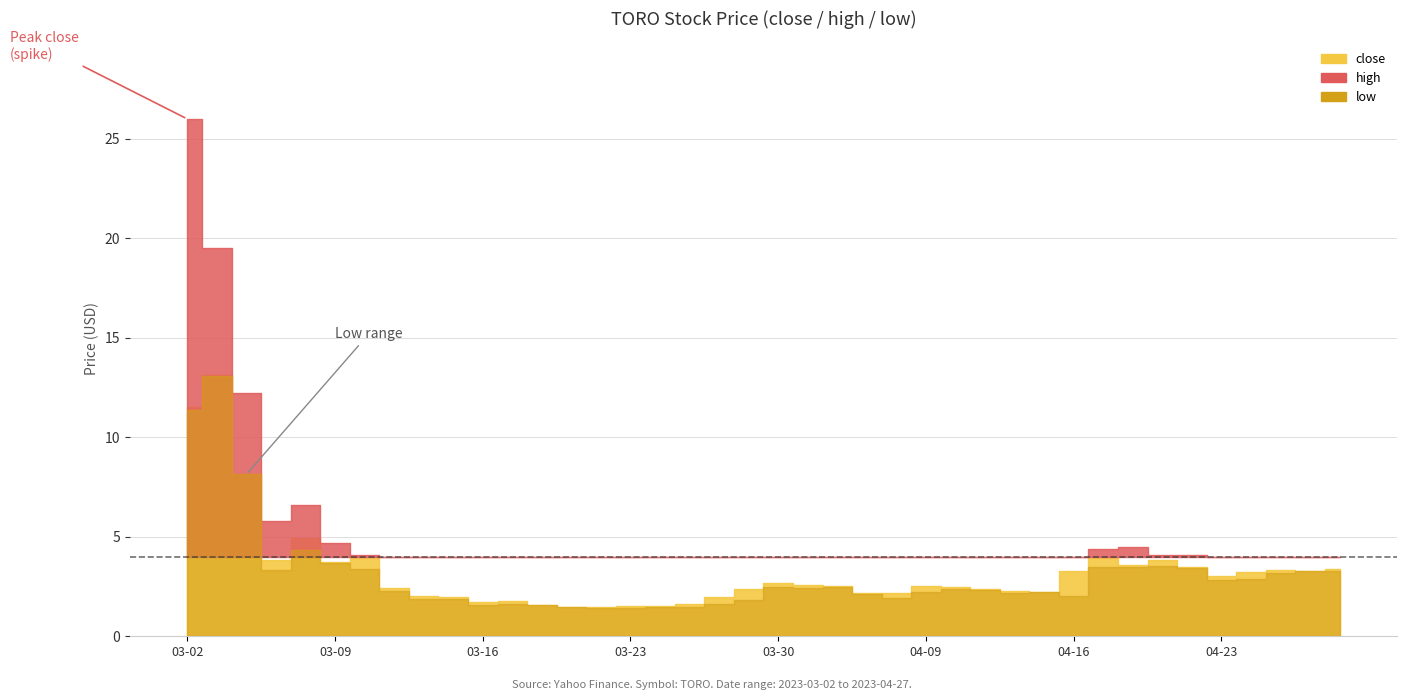

What is the label of the 30th point from the right?

2023-03-16